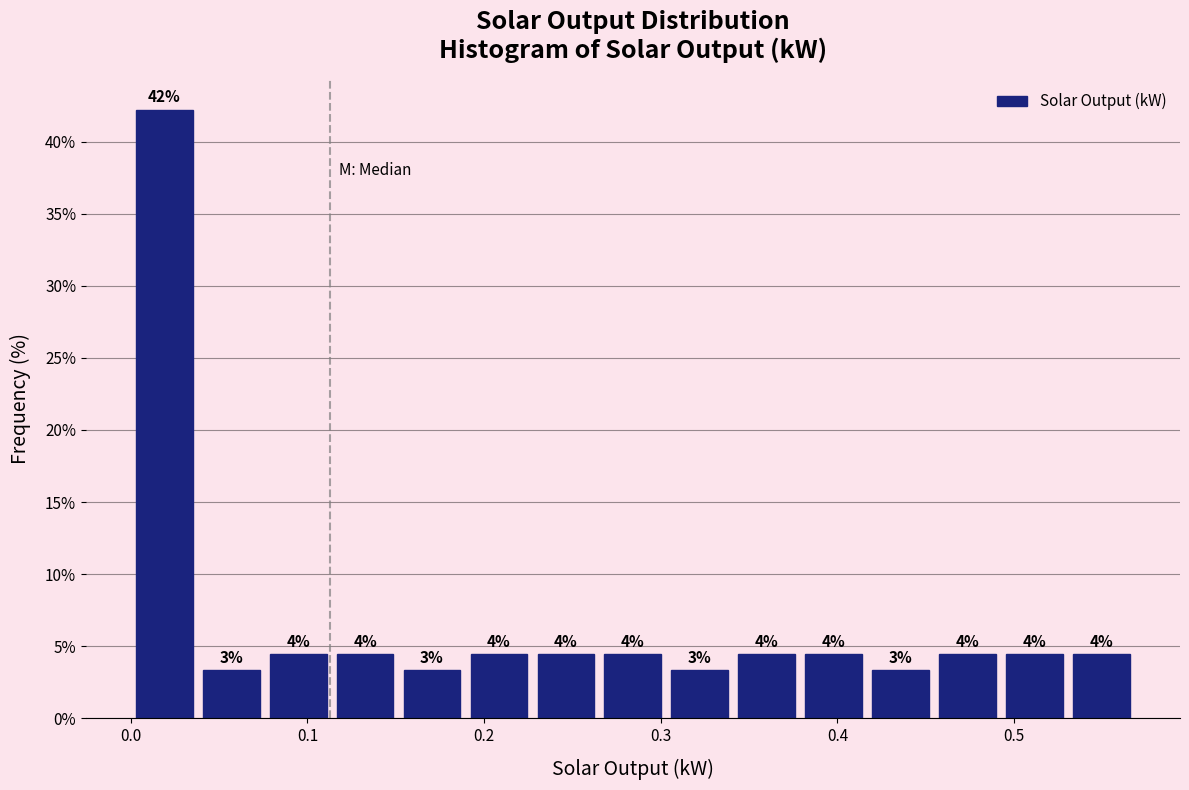

Read against the x-axis, roughly where is the centre of the tallest bar?

0.02